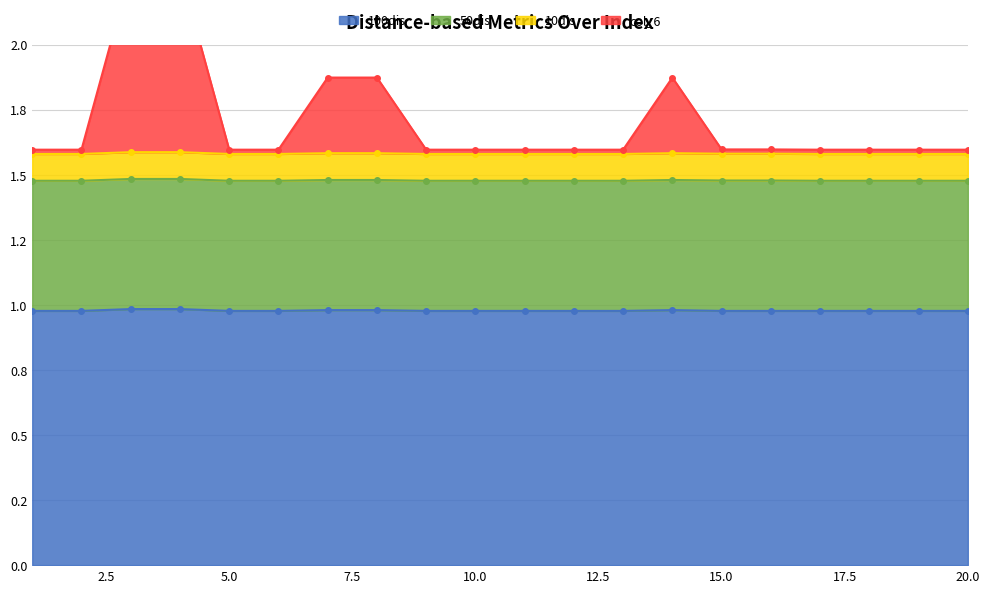

The col_6 series shows 2.7 at 13. True or false?

False